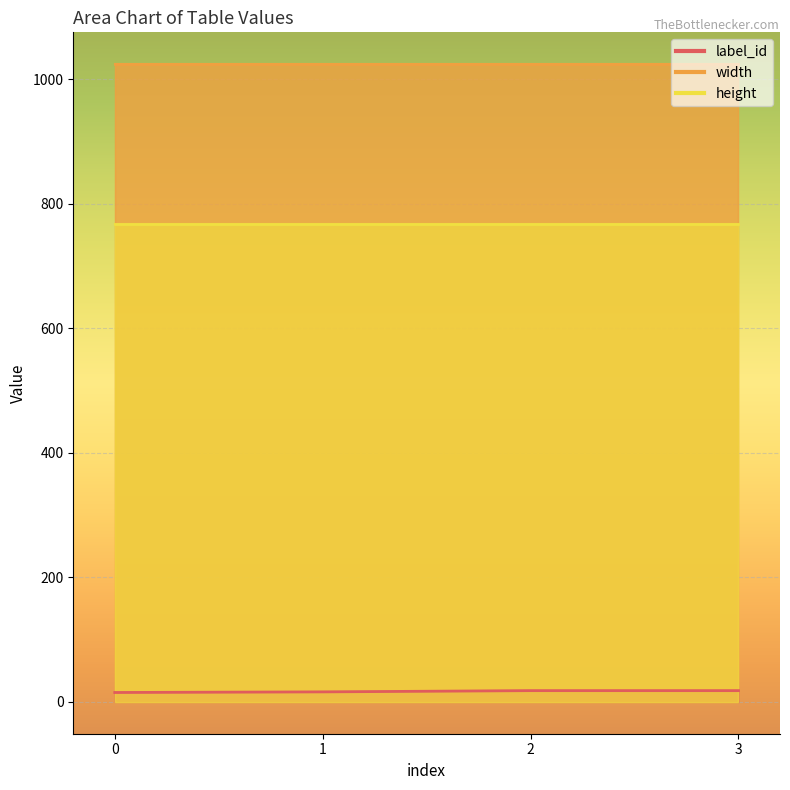

True or false: height and label_id cross at least once.

False